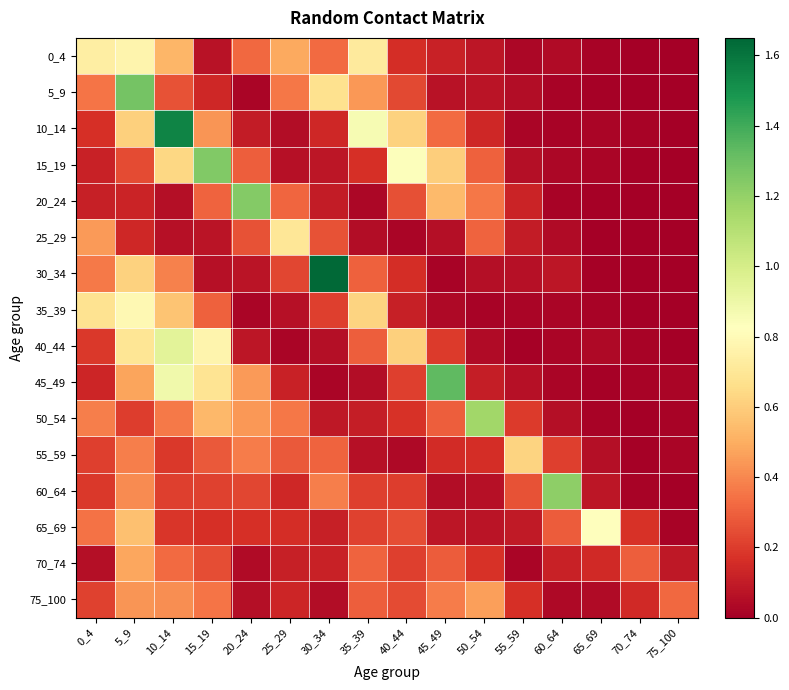

Which has a higher value, 15_19 or 50_54?

50_54